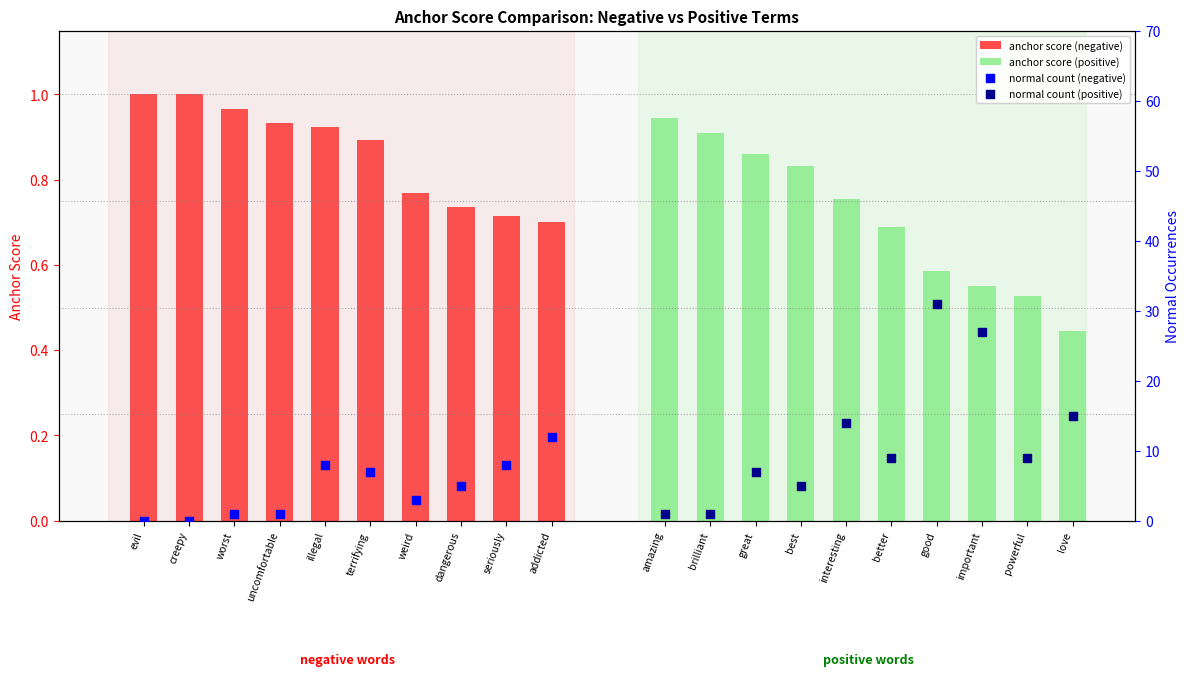

Which series has the widest spread of Y values?

normal count (positive)